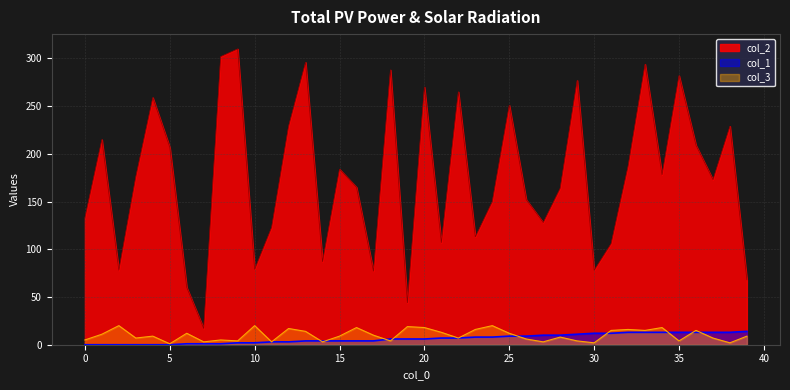

How many intersections are there between col_1 and col_3?

9